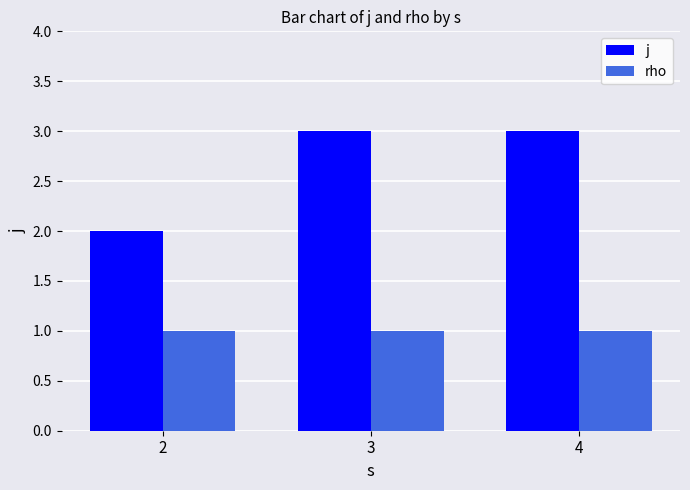

What is the lowest value of the rho series?

1